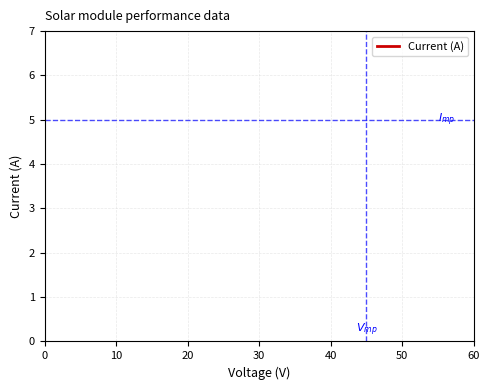

How many distinct data groups are displayed?

1